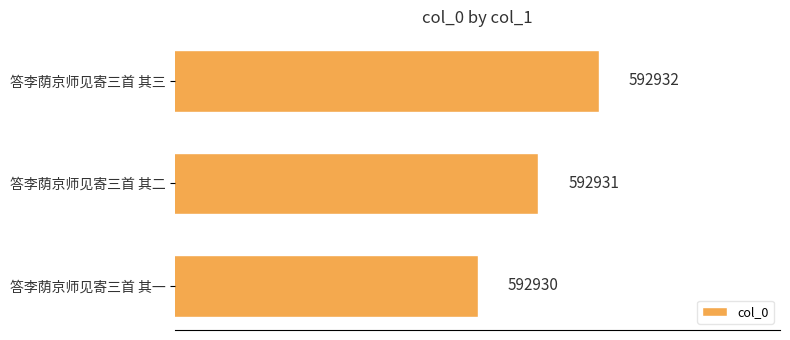

What is the average value?

592931